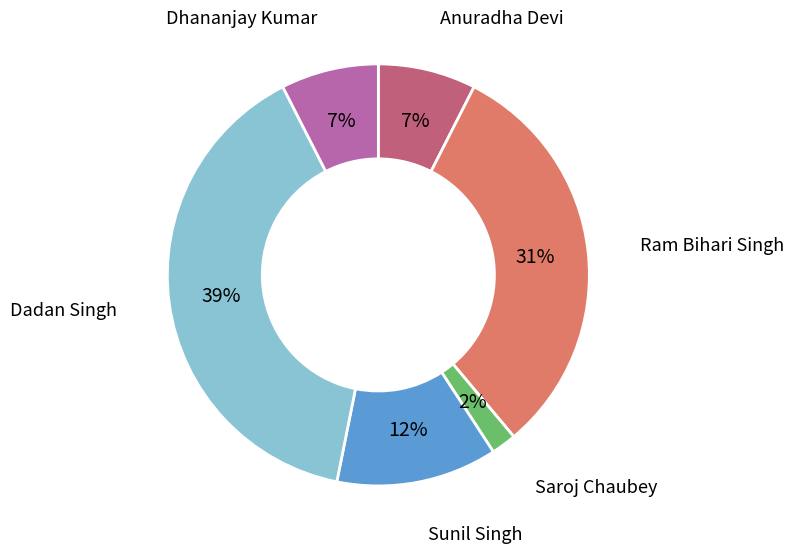

The Anuradha Devi slice represents 1% of the pie. True or false?

False